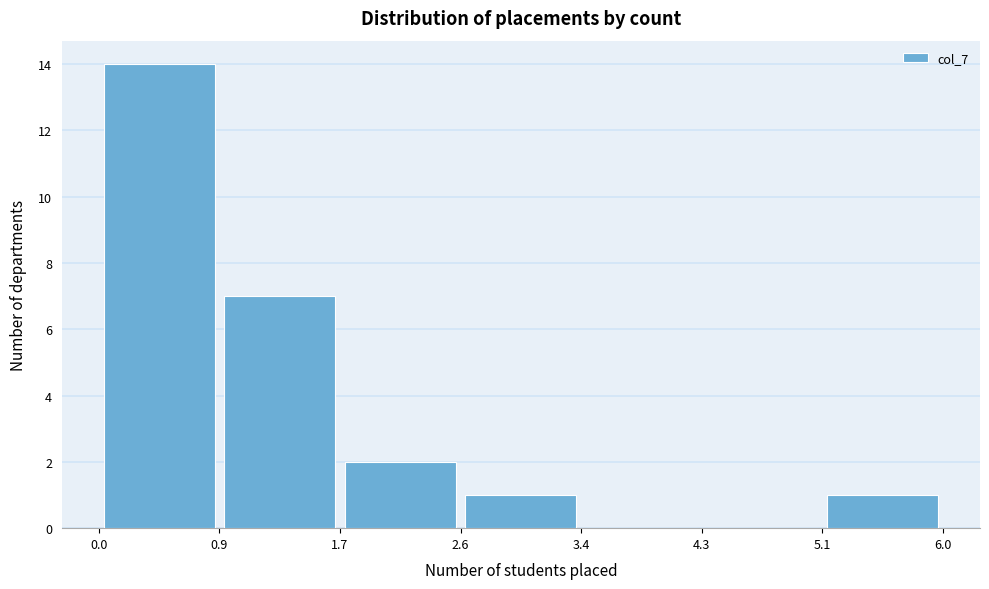

What is the height of the bar covering 0.9 to 1.7 on the x-axis? The values are not printed on the chart, so give them approximately, as read against the axis.

7